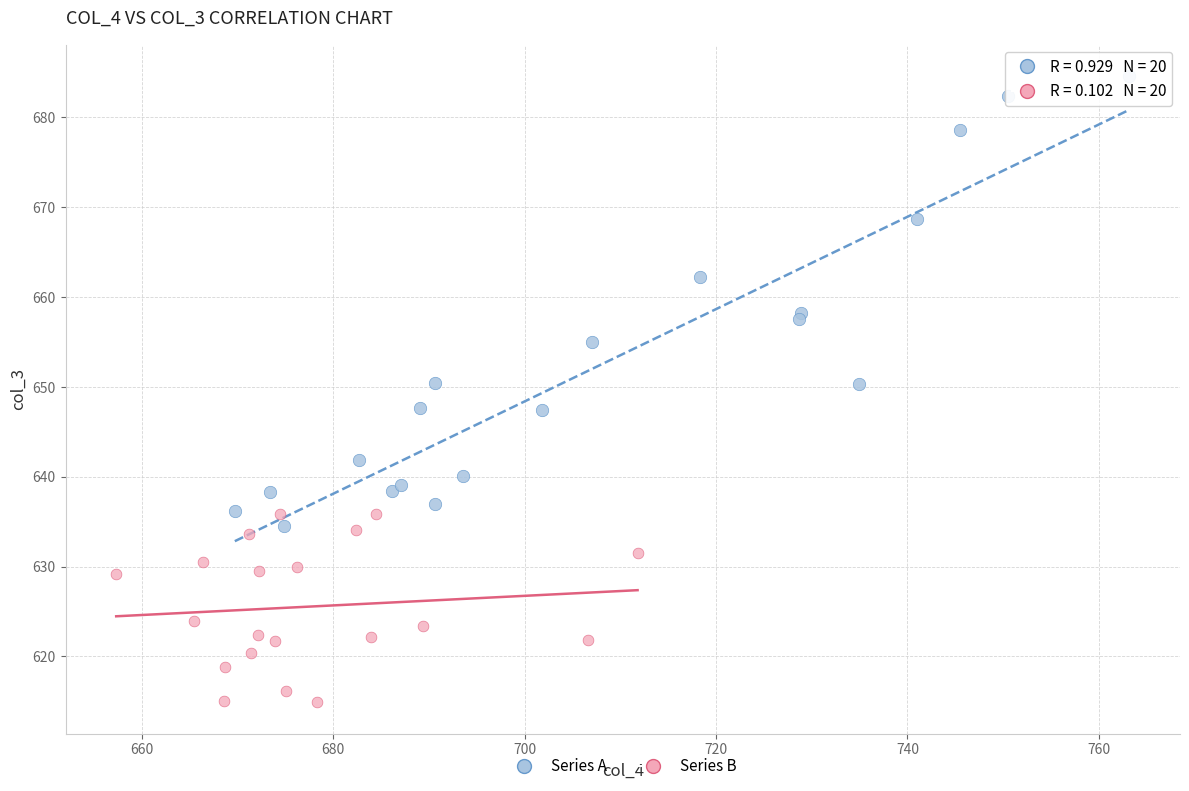

Which series contains the lowest Y value?

Series B